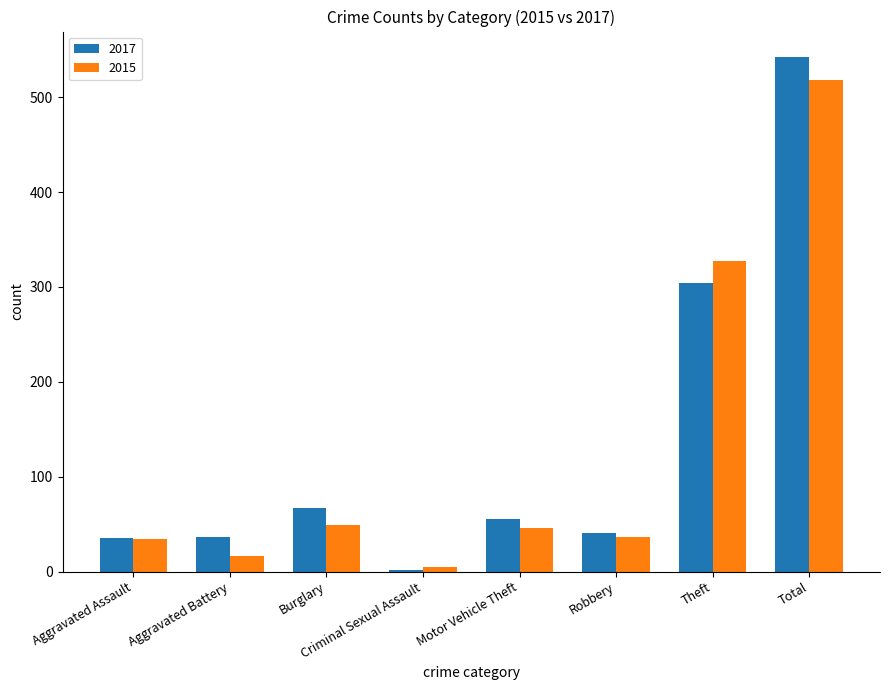

The 2015 series shows 221 at Total. True or false?

False